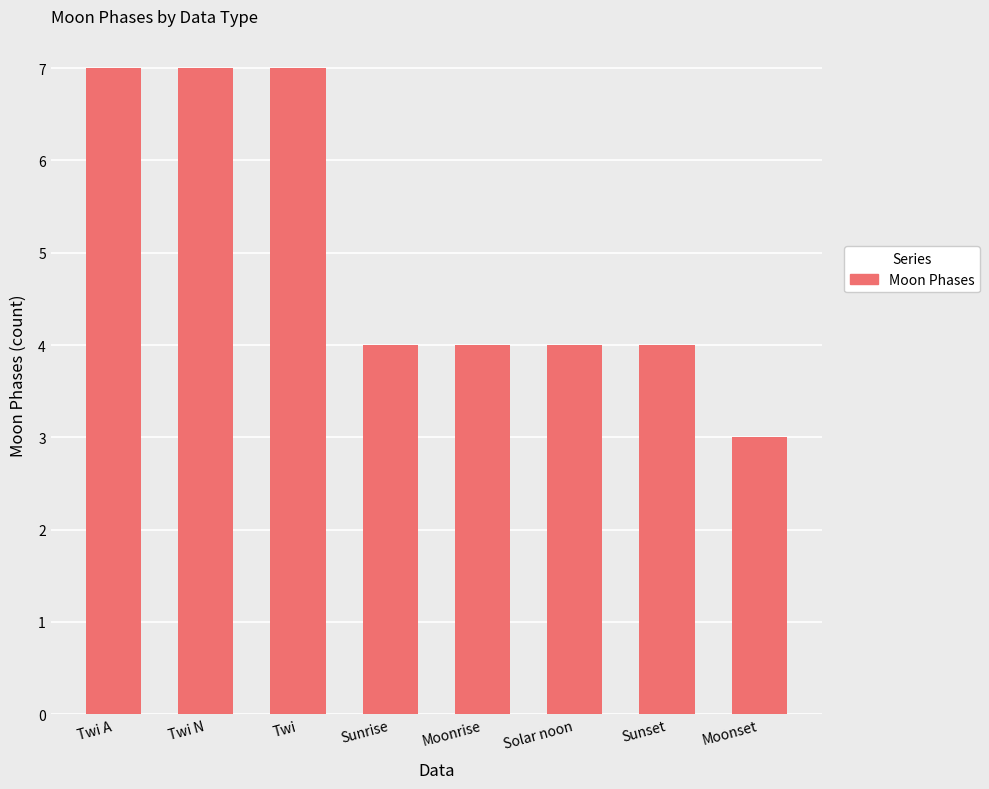

What is the sum of the values at Moonset and Twi?

10